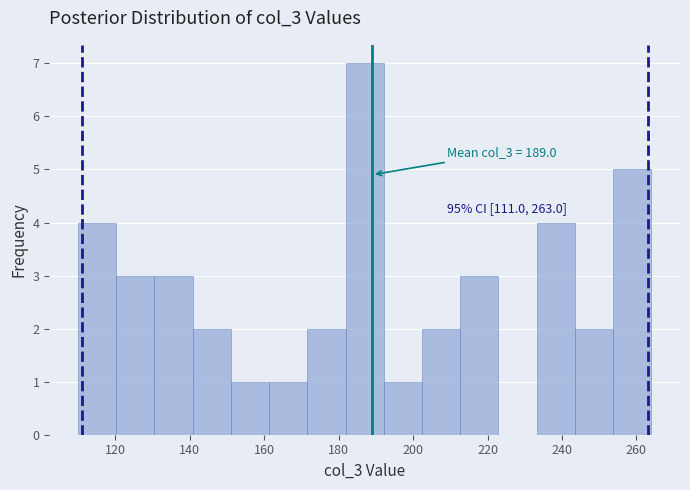

Over which range of the x-axis is the bar tallest?

182 to 192